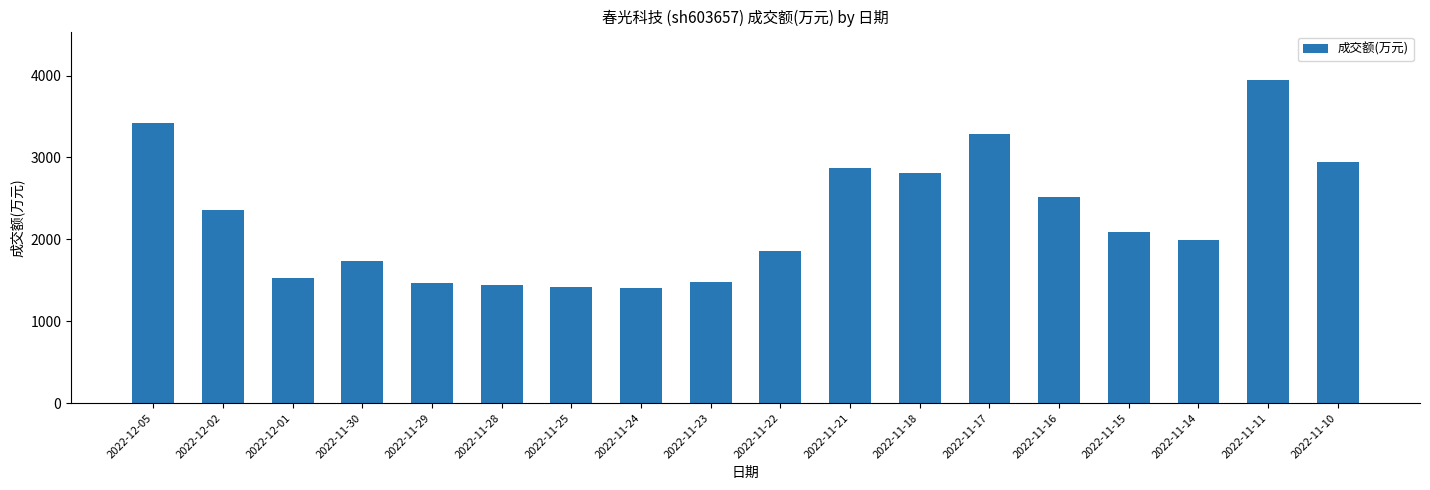

True or false: the data shows 3887 at 2022-12-02.

False